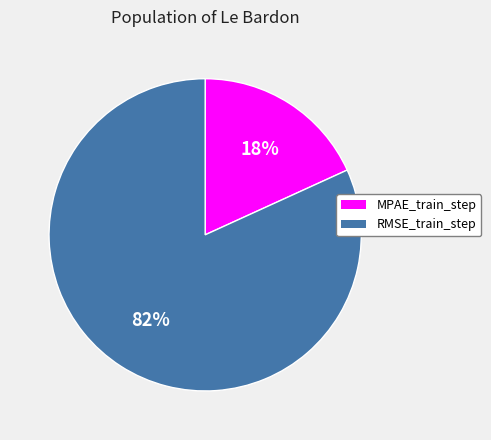

Count the number of slices in the pie.

2